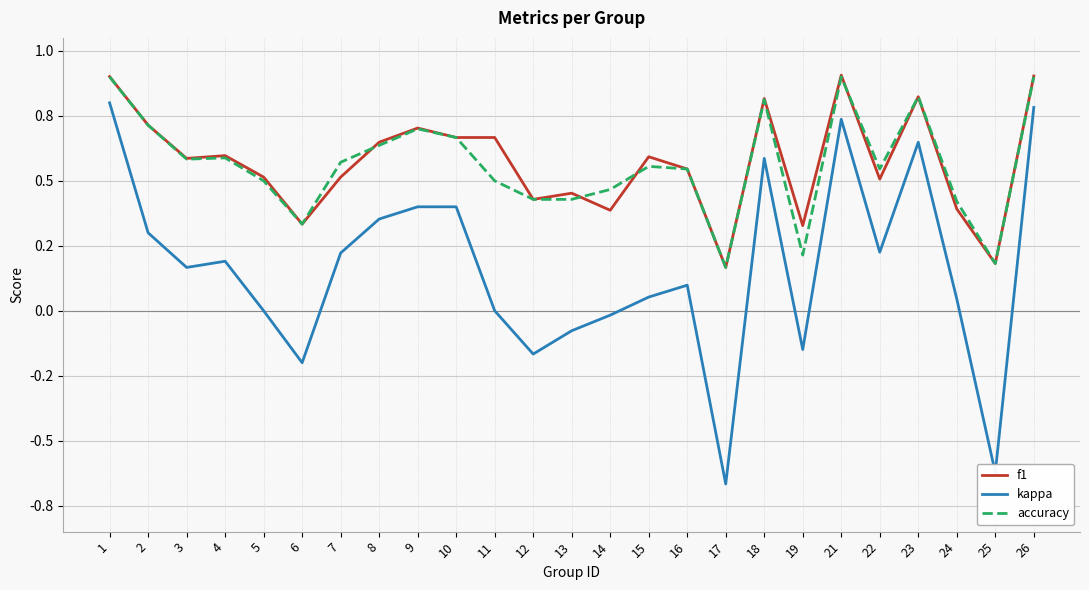

True or false: kappa and f1 cross at least once.

False